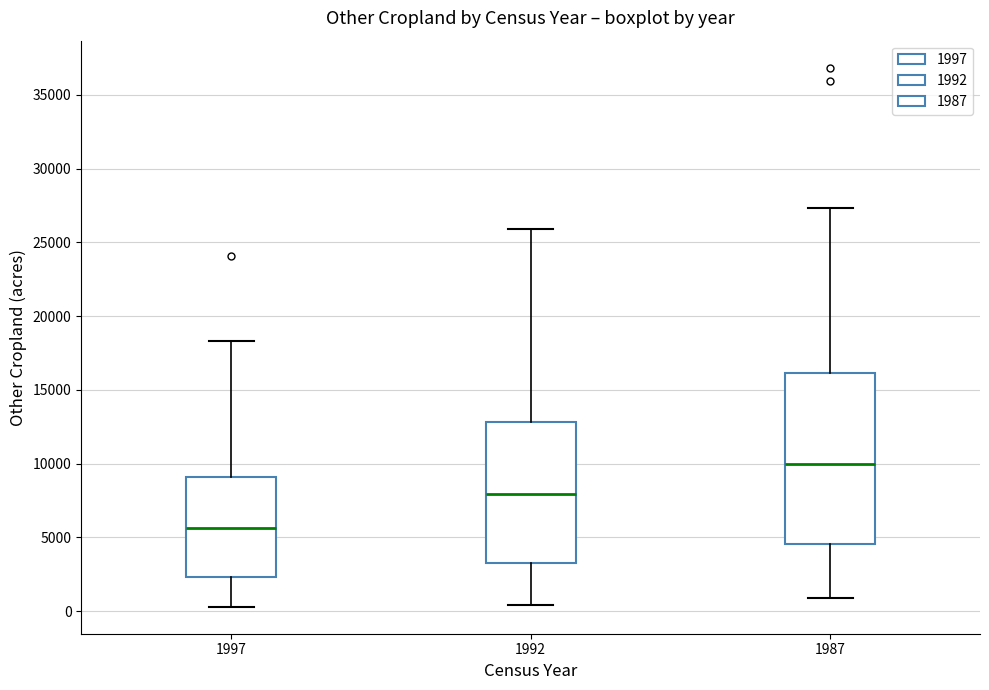

Reading left to right, transcribe this box plot: for each box, give where its median line is, the range the box spans, and where its two whiskers end, as read against the y-axis. The values are not printed on the chart, so give them approximately, as read against the axis.

1997: median 5500, box 2500 to 9000, whiskers 500 to 18500
1992: median 8000, box 3500 to 13000, whiskers 500 to 26000
1987: median 10000, box 4500 to 16000, whiskers 1000 to 27500